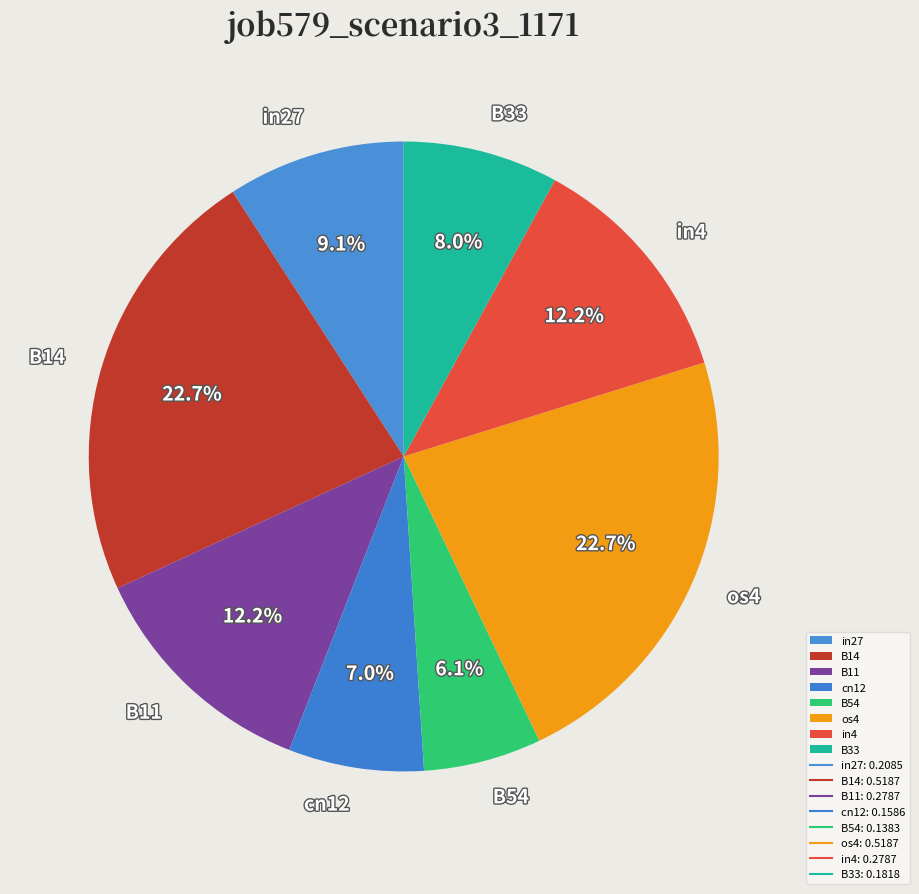

To the nearest percent, what percentage of the pie is in4?

12%